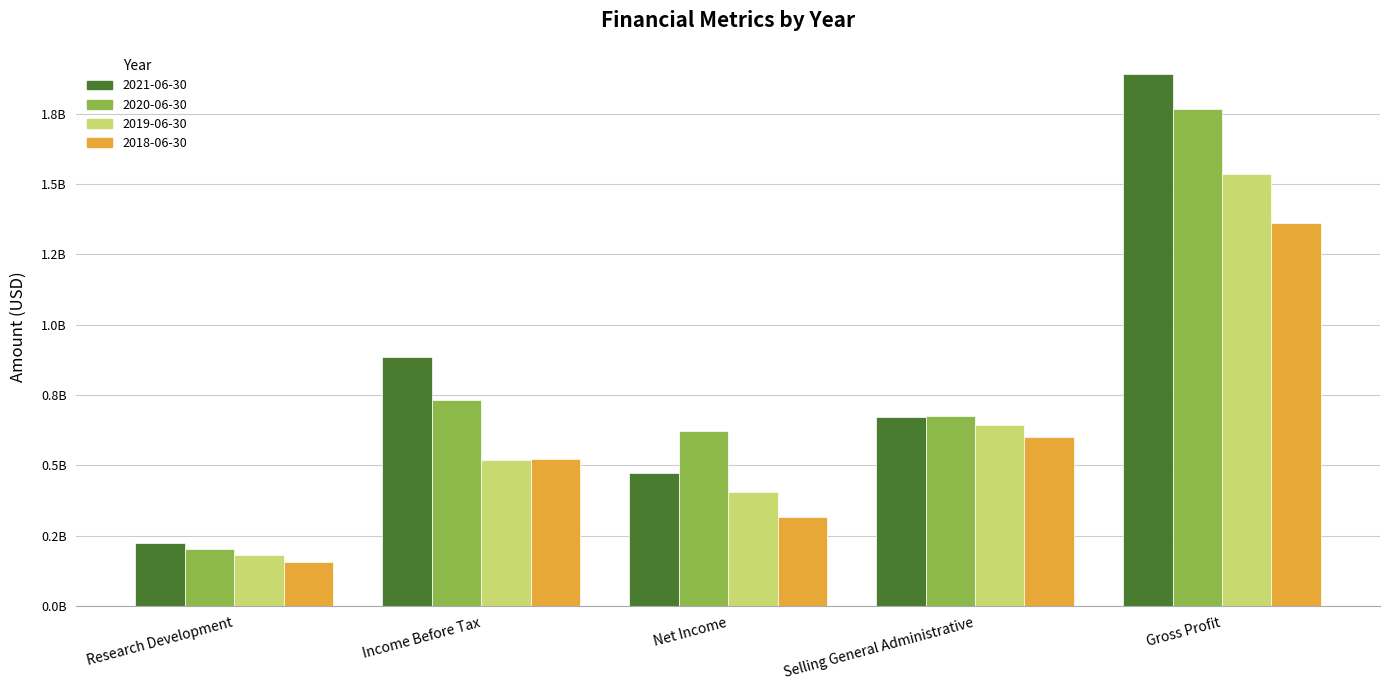

What is the label of the 2nd bar from the right?

Selling General Administrative